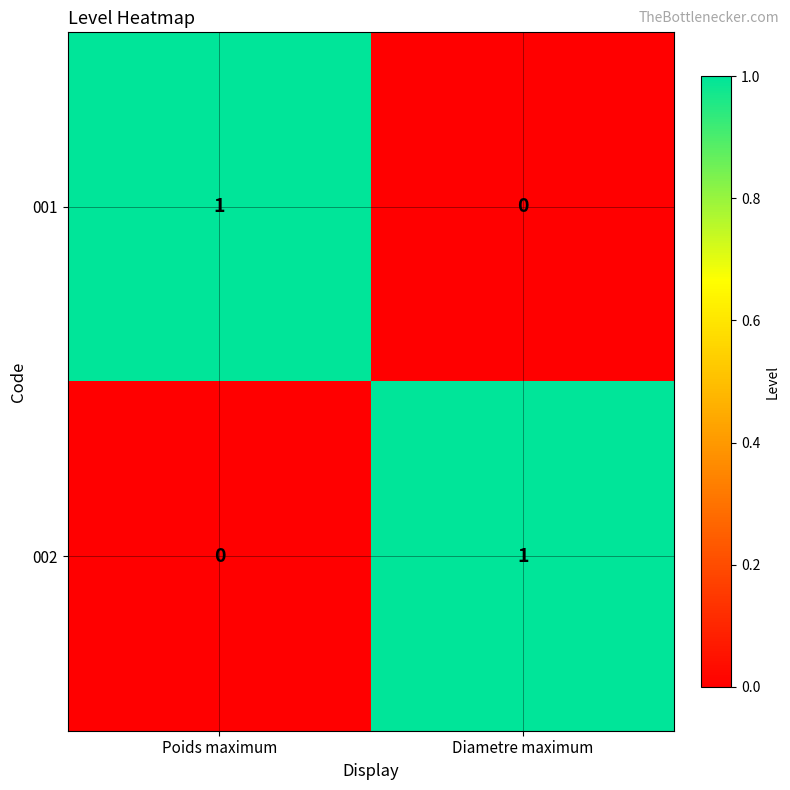

Reading left to right, extract all data points from this chart.

001: Poids maximum=1	Diametre maximum=0
002: Poids maximum=0	Diametre maximum=1